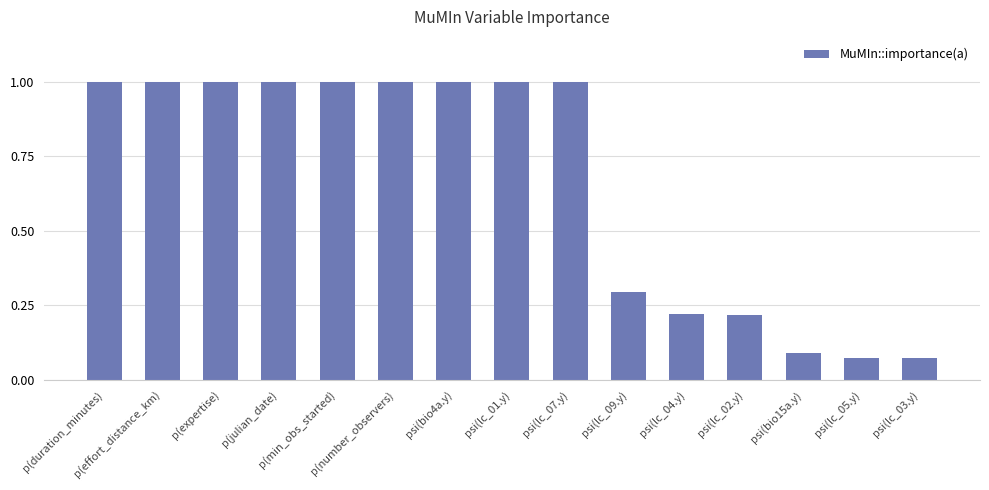

What is the greatest value displayed?

1.0